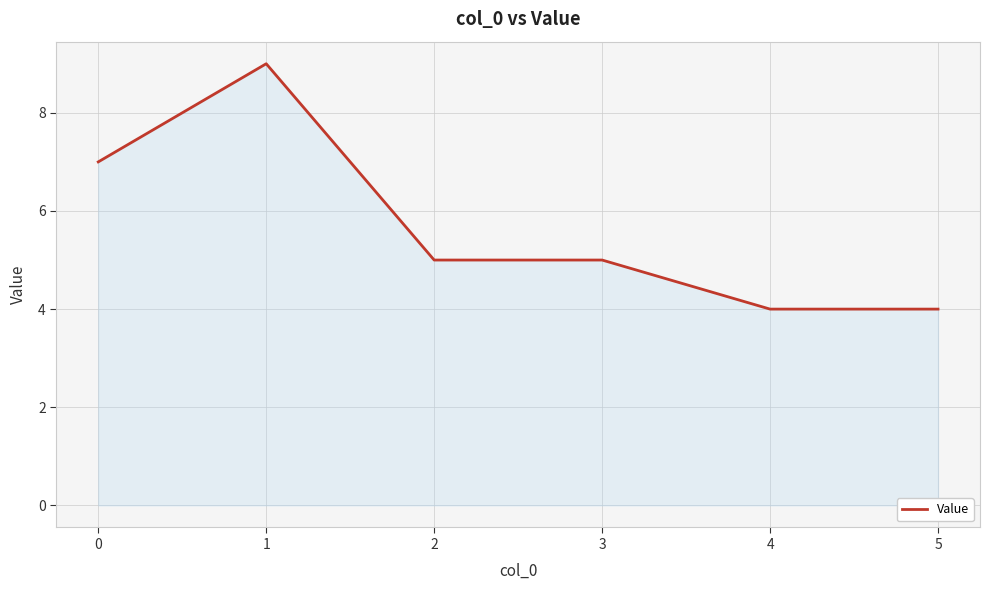

What is the difference between the values at 0 and 2?

2